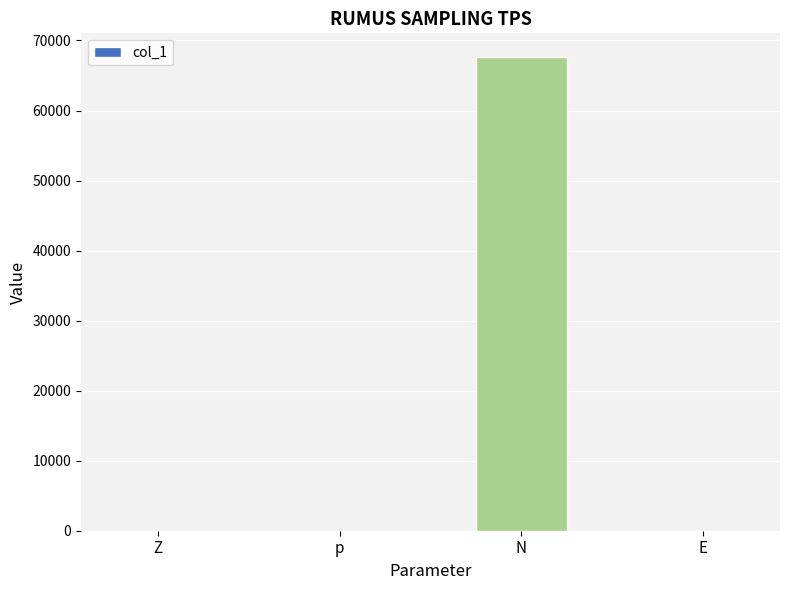

What value does the data have at N?

67639.0